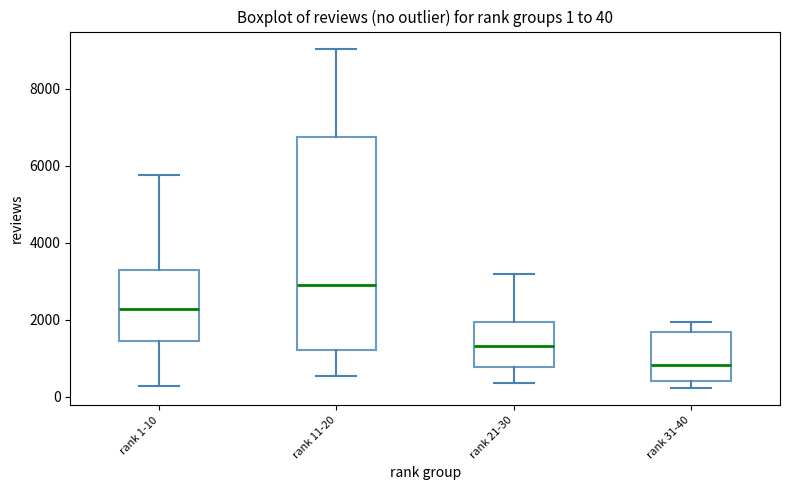

Which box's median line is the lowest?

rank 31-40